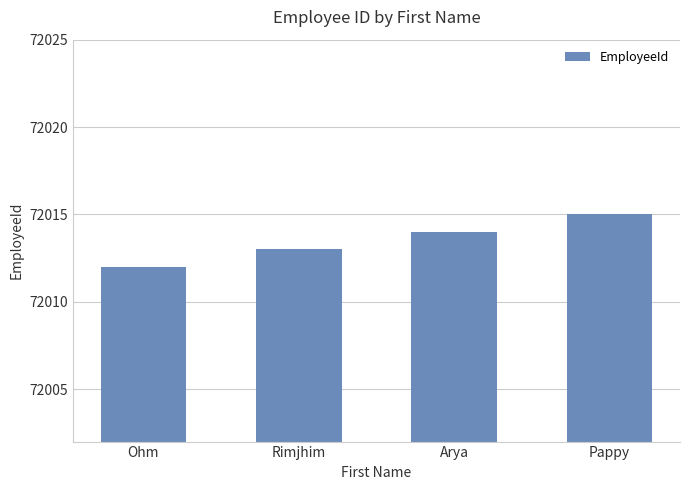

Does the chart contain stacked bars?

No